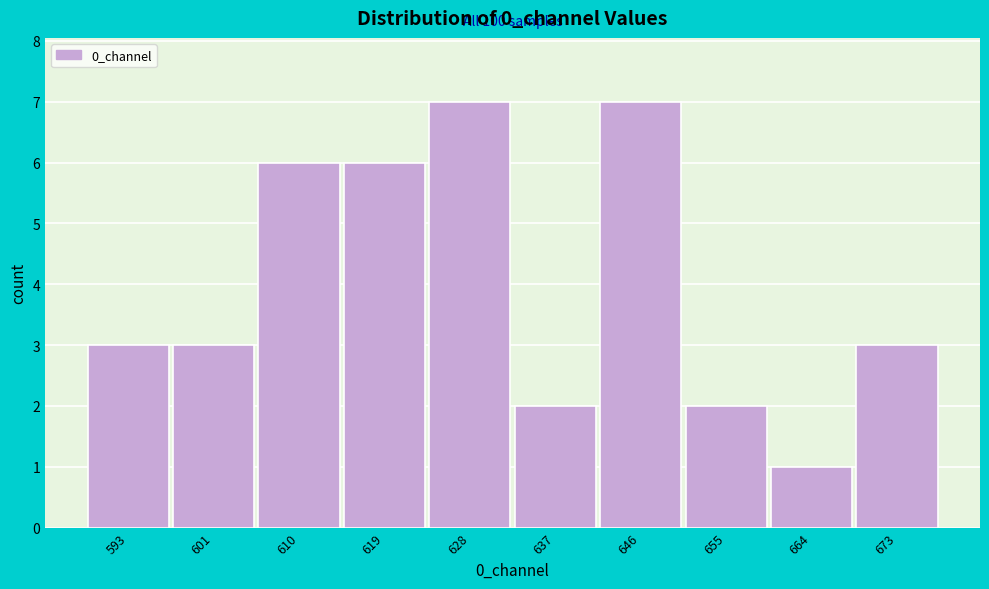

Reading right to left, list all the values displayed in this chart.

673=3	664=1	655=2	646=7	637=2	628=7	619=6	610=6	601=3	593=3